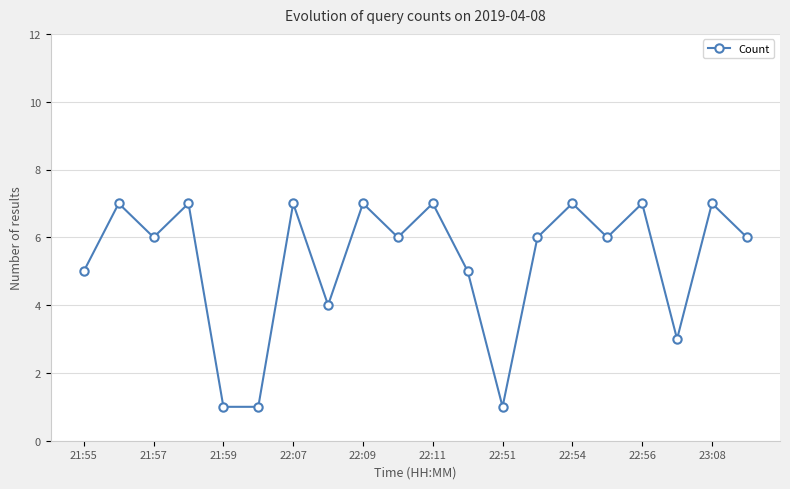

What is the difference between the maximum and minimum values?

6